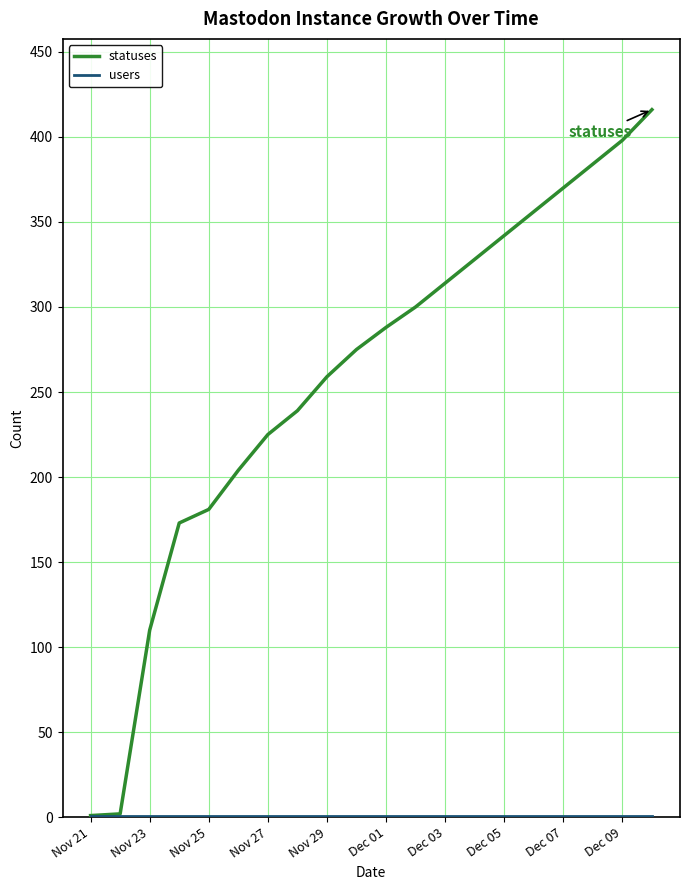

Which series has the largest range (max minus min)?

statuses